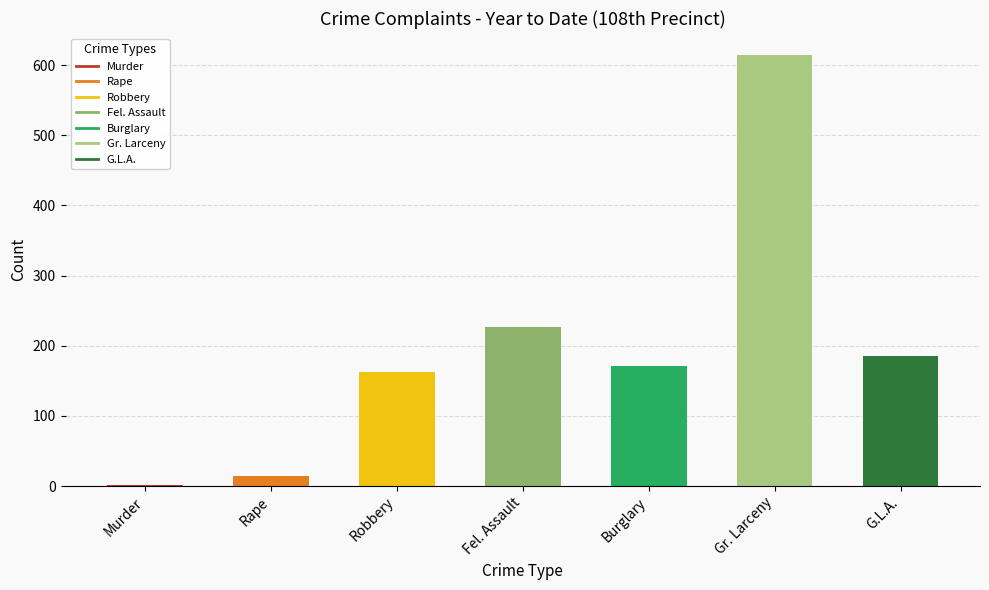

Rank the categories by value from highest to lowest.

Gr. Larceny, Fel. Assault, G.L.A., Burglary, Robbery, Rape, Murder